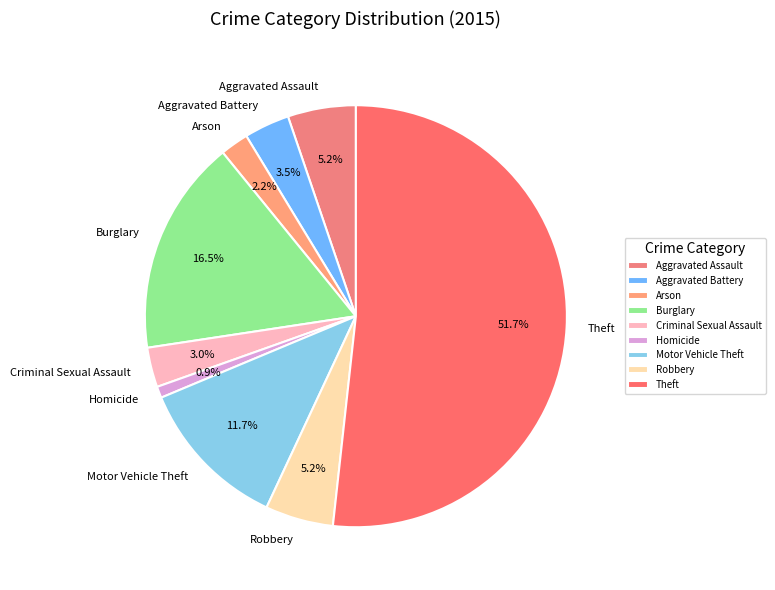

To the nearest percent, what percentage of the pie is Criminal Sexual Assault?

3%